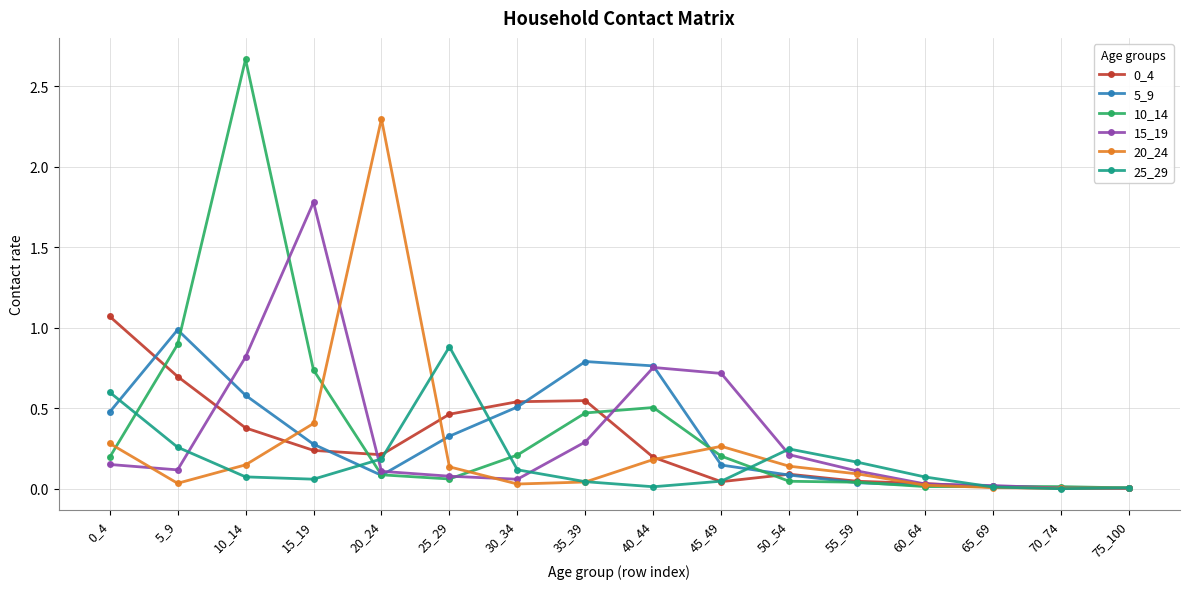

Is this an area chart (filled region under the line)?

No